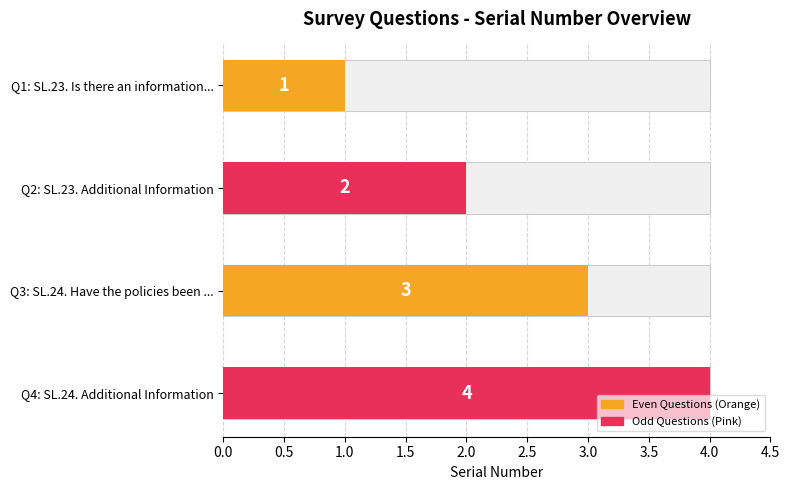

Is it true that the value at SL.24. Additional Information is 4?

True